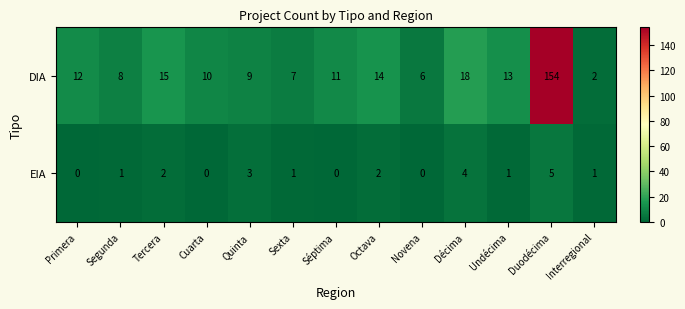

Which series has the largest range (max minus min)?

DIA